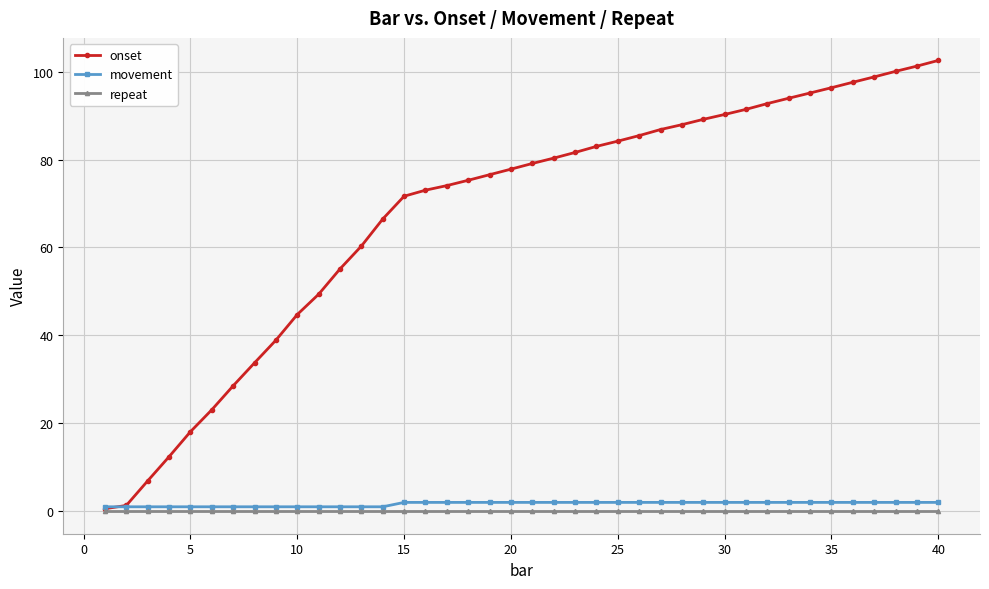

Reading right to left, what are all the values shown in this chart?

onset: 102.5	101.2	100.1	98.8	97.6	96.3	95.1	93.9	92.7	91.4	90.2	89.1	87.9	86.8	85.4	84.2	83.0	81.6	80.3	79.1	77.8	76.5	75.3	74.1	73.0	71.6	66.5	60.3	55.1	49.3	44.7	38.9	33.7	28.5	23.1	18.1	12.4	6.9	1.3	0.6
movement: 2.0	2.0	2.0	2.0	2.0	2.0	2.0	2.0	2.0	2.0	2.0	2.0	2.0	2.0	2.0	2.0	2.0	2.0	2.0	2.0	2.0	2.0	2.0	2.0	2.0	2.0	1.0	1.0	1.0	1.0	1.0	1.0	1.0	1.0	1.0	1.0	1.0	1.0	1.0	1.0
repeat: 0.0	0.0	0.0	0.0	0.0	0.0	0.0	0.0	0.0	0.0	0.0	0.0	0.0	0.0	0.0	0.0	0.0	0.0	0.0	0.0	0.0	0.0	0.0	0.0	0.0	0.0	0.0	0.0	0.0	0.0	0.0	0.0	0.0	0.0	0.0	0.0	0.0	0.0	0.0	0.0